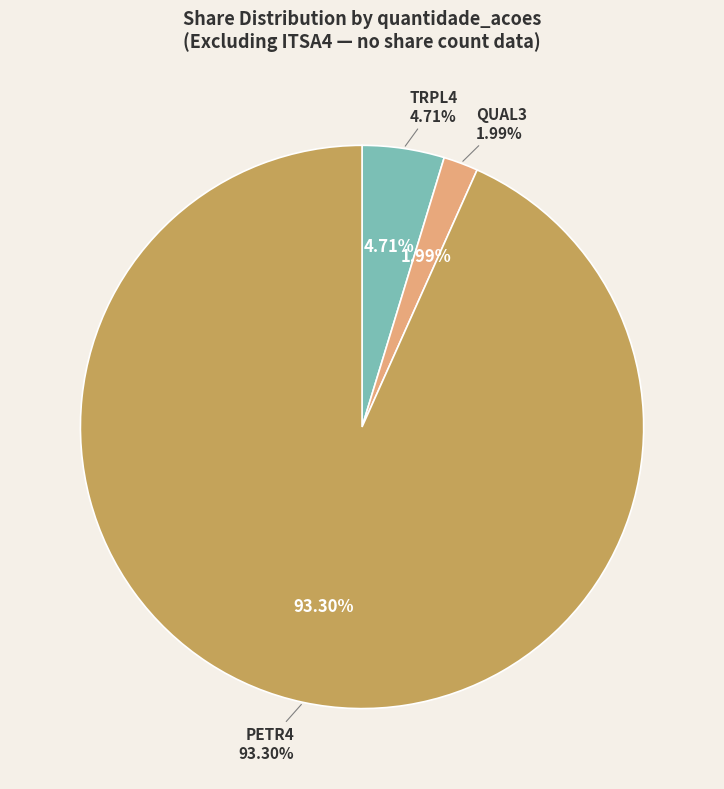

What percentage is the PETR4 slice, to the nearest percent?

93%